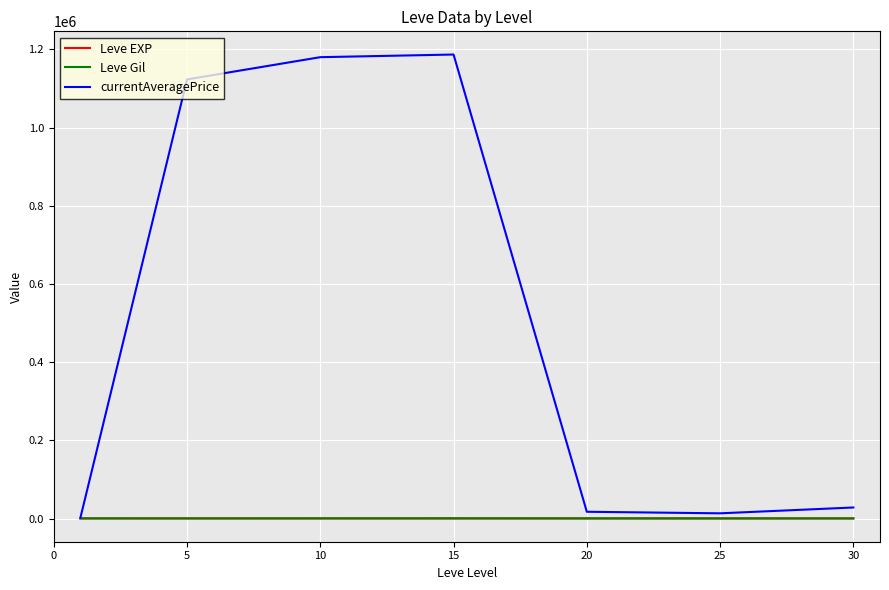

What is the sum of all currentAveragePrice values?

3551566.3